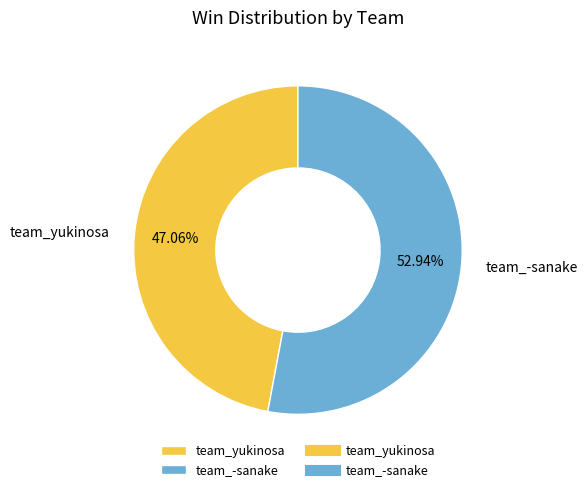

To the nearest percent, what percentage of the pie is team_-sanake?

53%